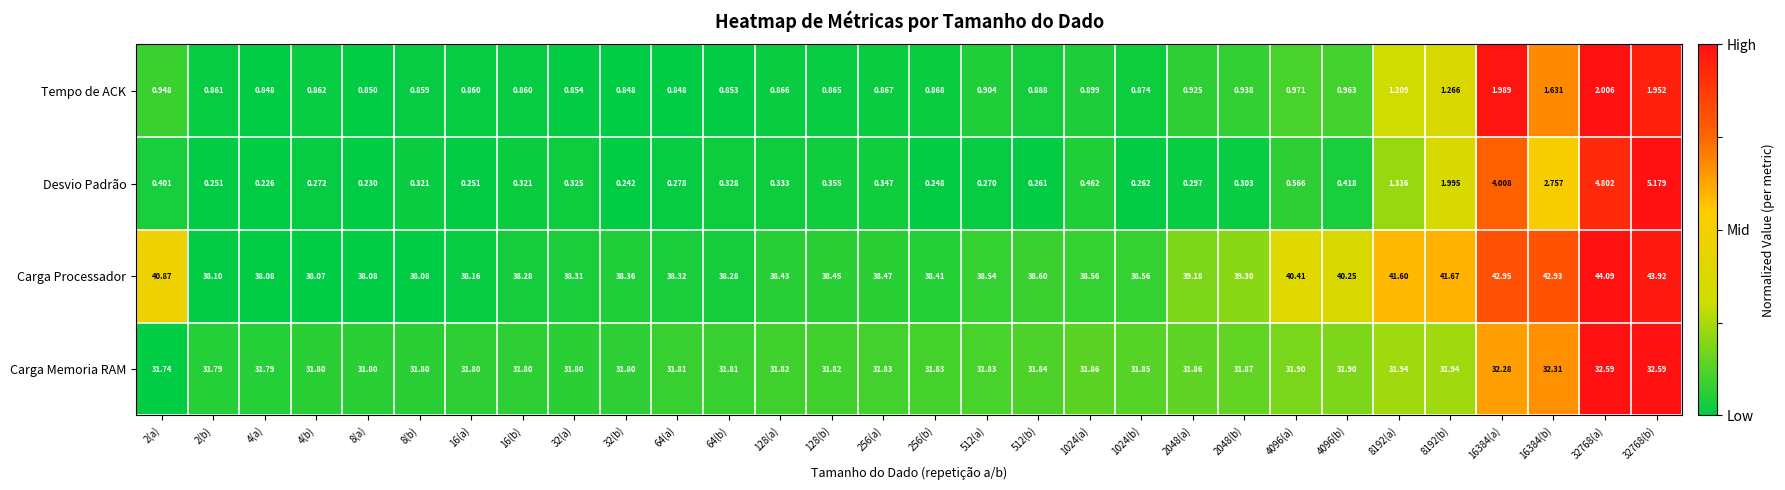

At 256(b), list the series in order from largest to smallest.

Carga Processador, Carga Memoria RAM, Tempo de ACK, Desvio Padrão